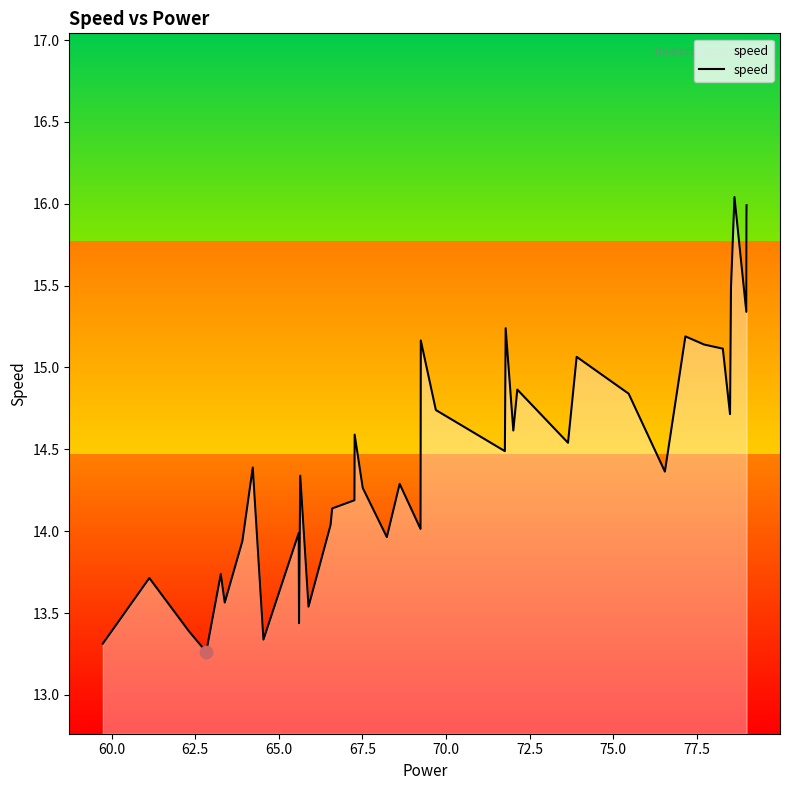

What is the difference between the maximum and minimum values?

2.8